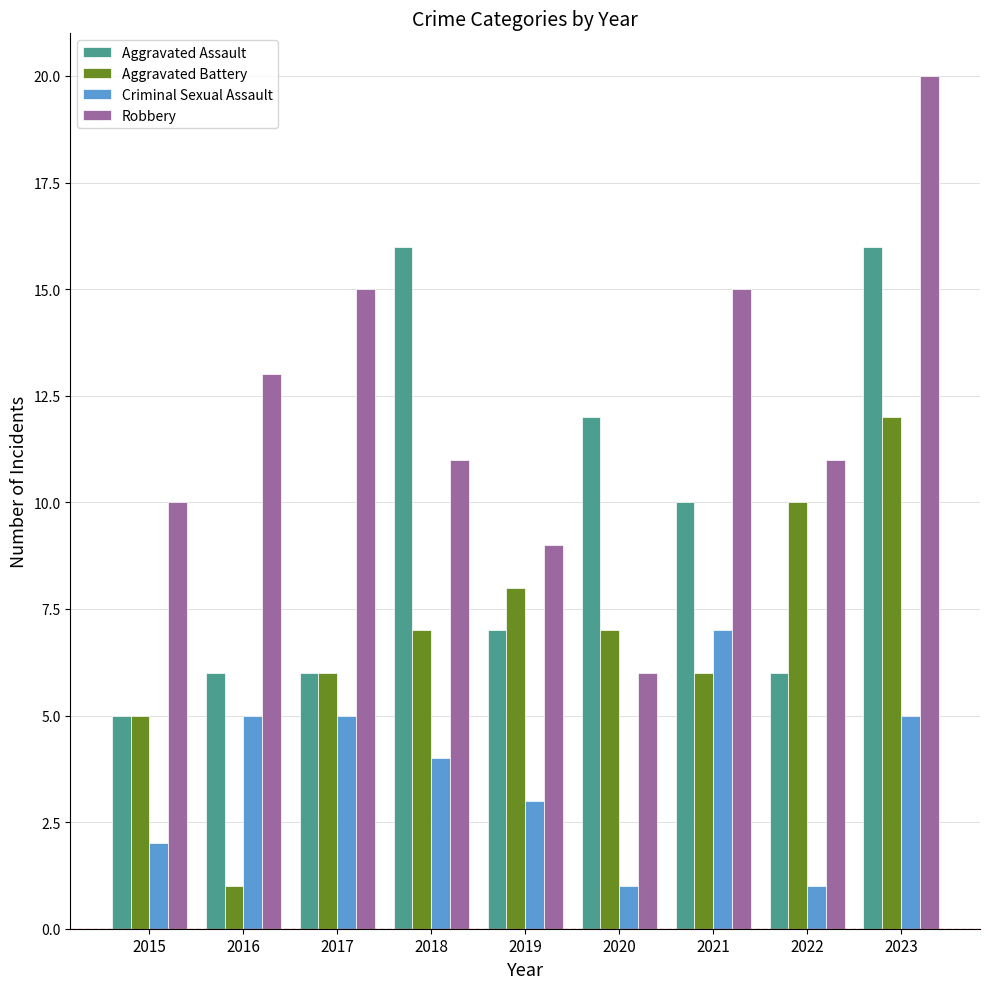

What is the smallest value displayed?

1